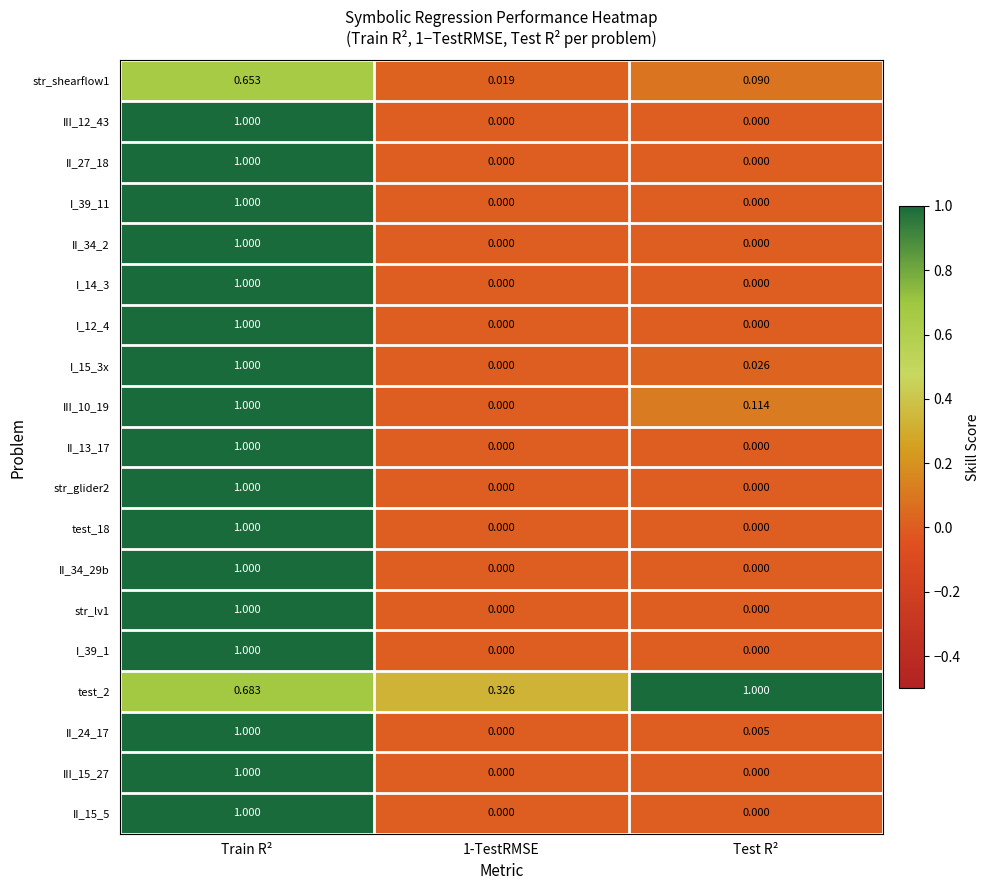

Which category has the highest value in the III_10_19 series?

Train R²